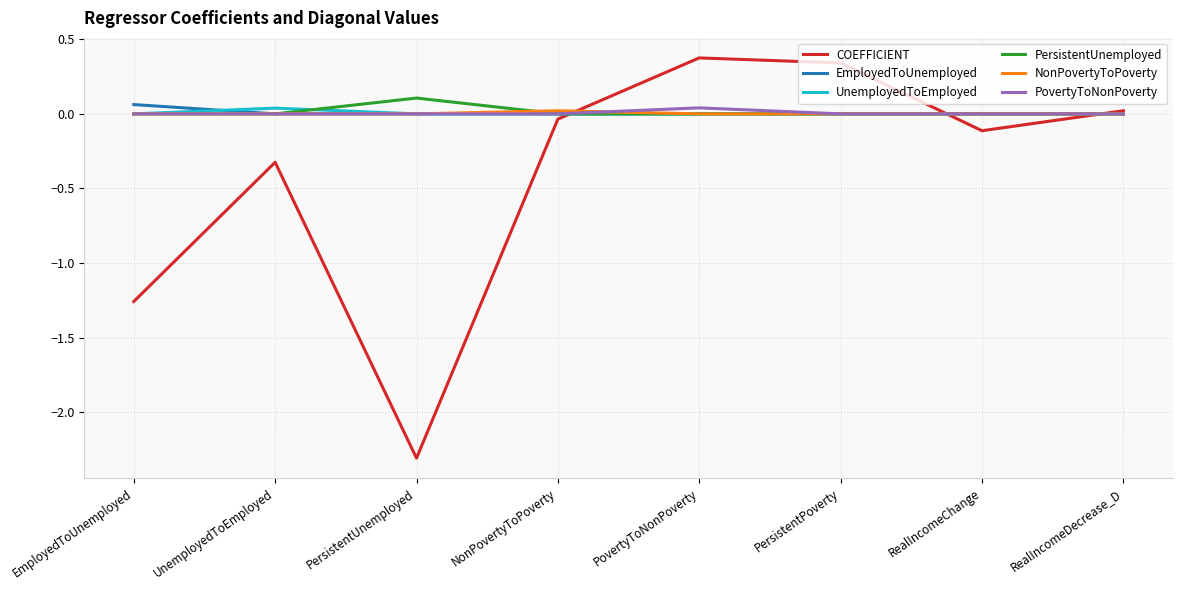

The EmployedToUnemployed series shows 0.0 at PersistentUnemployed. True or false?

True